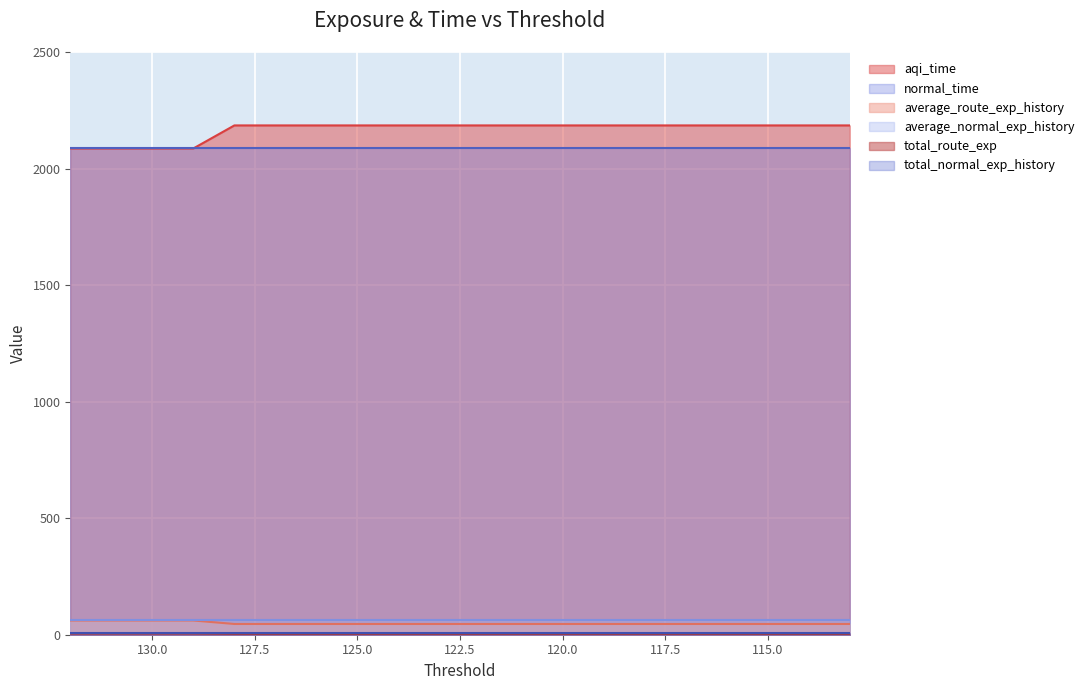

True or false: average_route_exp_history and aqi_time intersect in this chart.

False